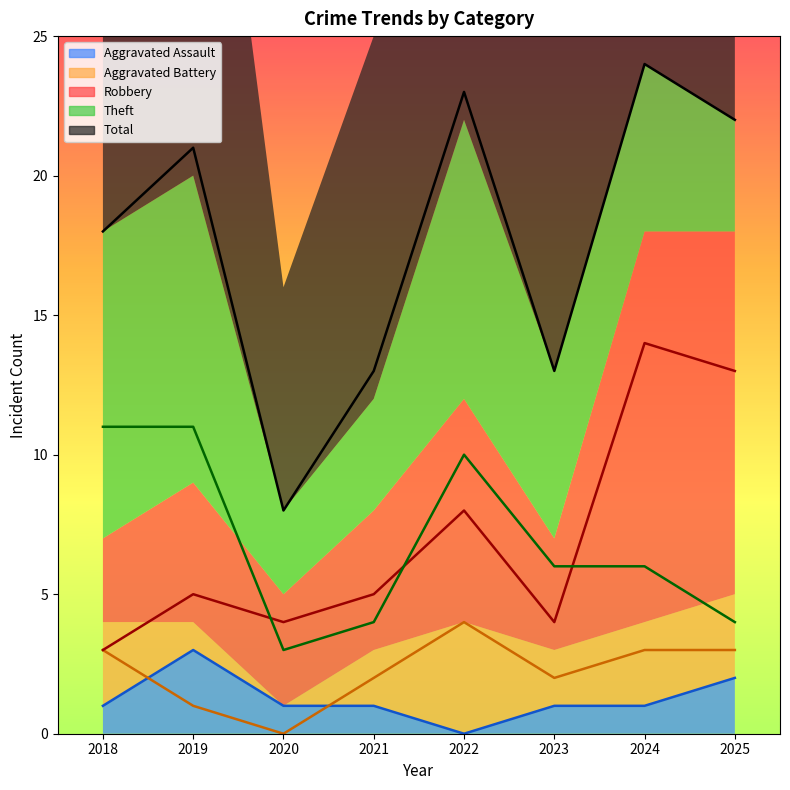

The value of Theft at 2018 is 11. True or false?

True